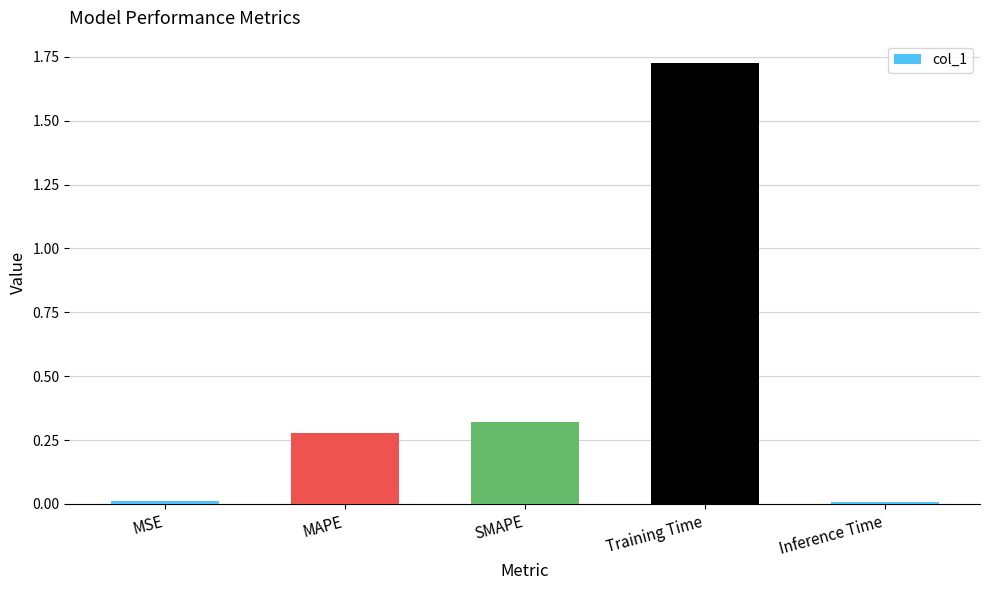

At which category does the chart reach its peak across all series?

Training Time